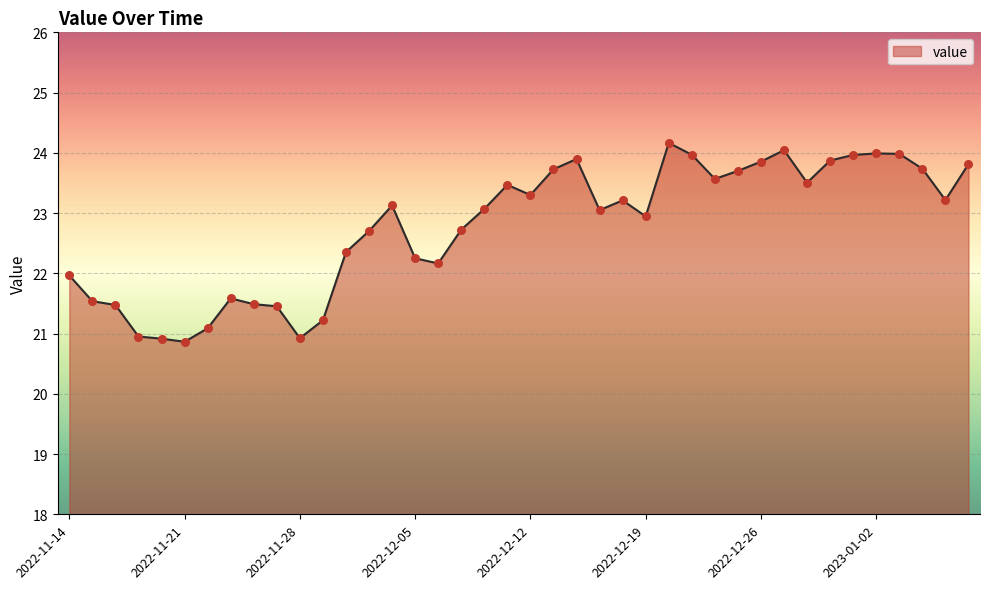

What is the difference between the maximum and minimum values?

3.3